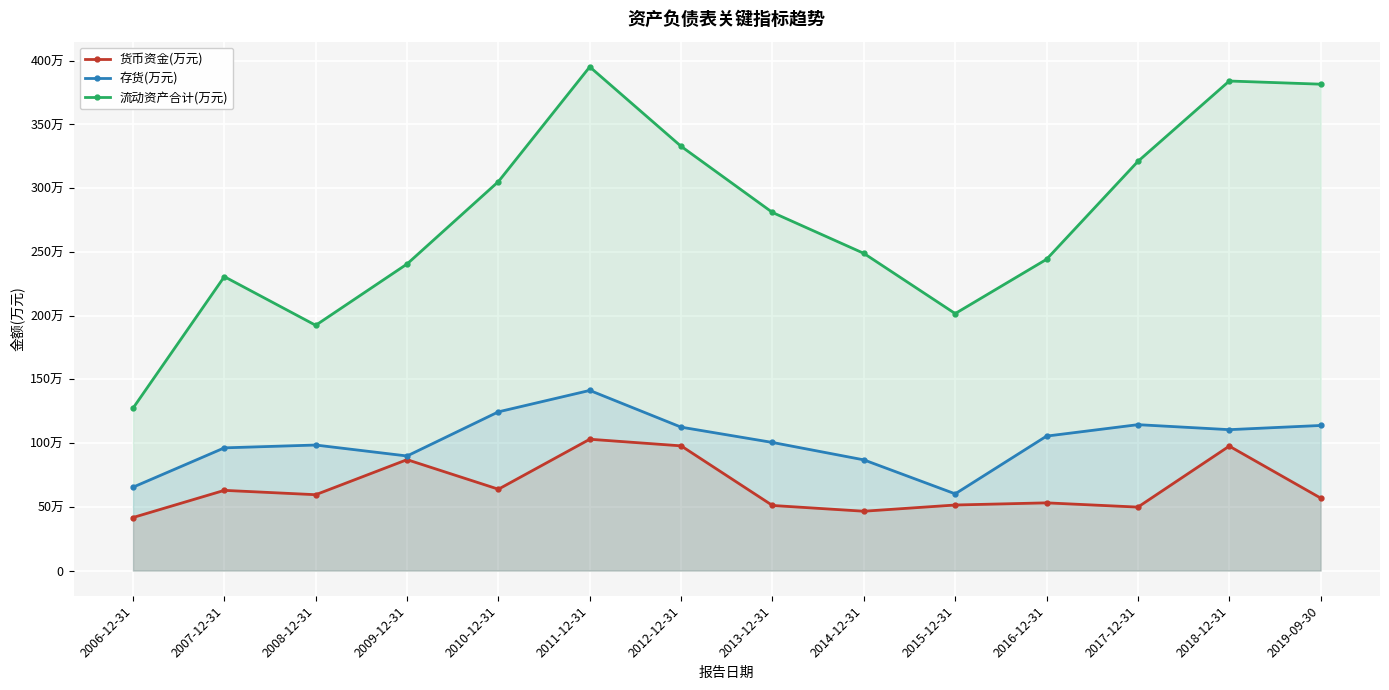

How many lines are shown in the chart?

3